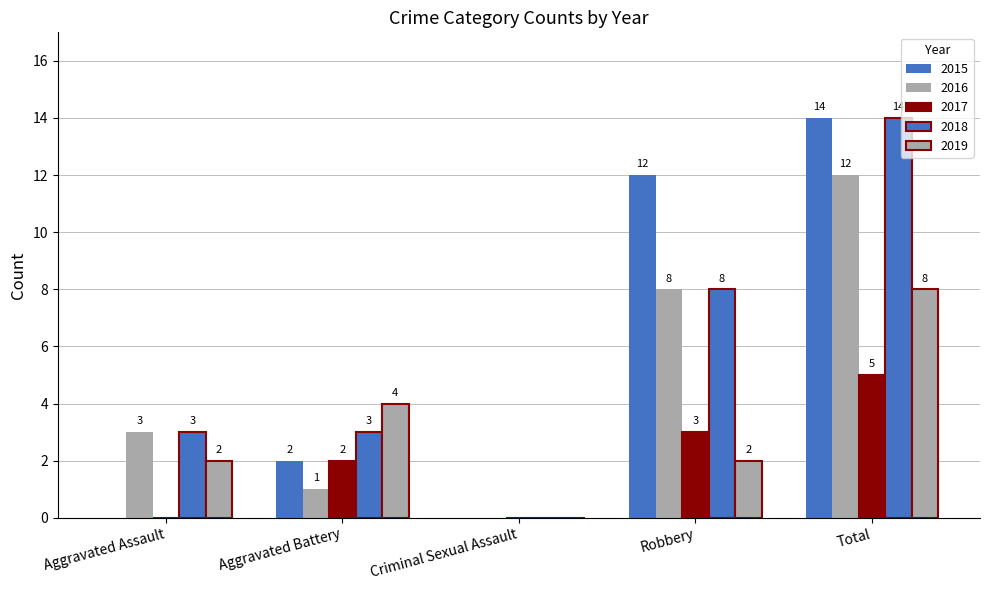

Reading left to right, extract all data points from this chart.

2015: Aggravated Assault=0	Aggravated Battery=2	Criminal Sexual Assault=0	Robbery=12	Total=14
2016: Aggravated Assault=3	Aggravated Battery=1	Criminal Sexual Assault=0	Robbery=8	Total=12
2017: Aggravated Assault=0	Aggravated Battery=2	Criminal Sexual Assault=0	Robbery=3	Total=5
2018: Aggravated Assault=3	Aggravated Battery=3	Criminal Sexual Assault=0	Robbery=8	Total=14
2019: Aggravated Assault=2	Aggravated Battery=4	Criminal Sexual Assault=0	Robbery=2	Total=8